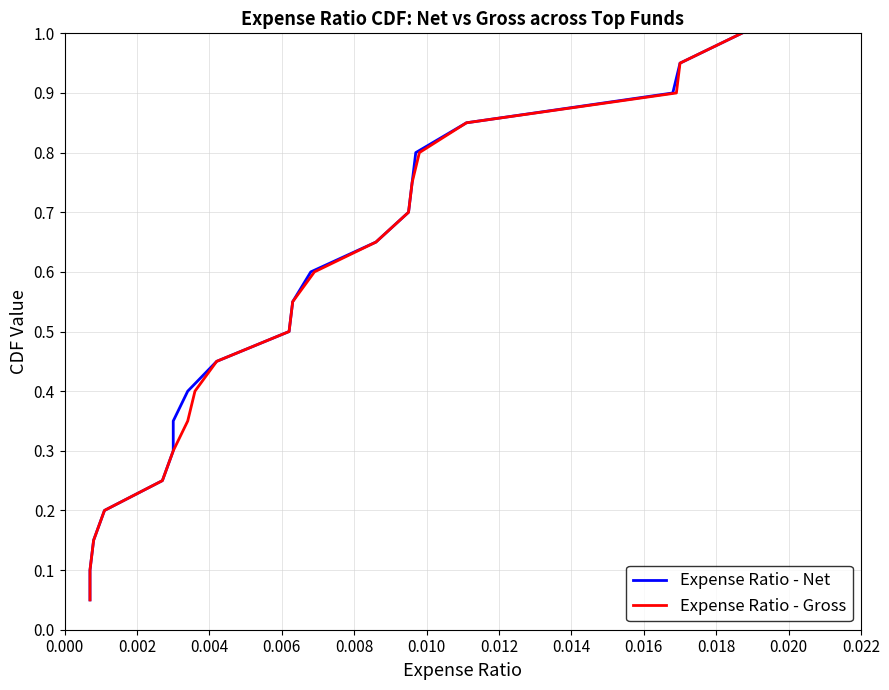

Reading left to right, list all the values displayed in this chart.

Expense Ratio - Net: 0.1	0.1	0.1	0.2	0.2	0.3	0.3	0.4	0.5	0.5	0.6	0.6	0.7	0.7	0.8	0.8	0.8	0.9	0.9	1.0
Expense Ratio - Gross: 0.1	0.1	0.1	0.2	0.2	0.3	0.3	0.4	0.5	0.5	0.6	0.6	0.7	0.7	0.8	0.8	0.8	0.9	0.9	1.0